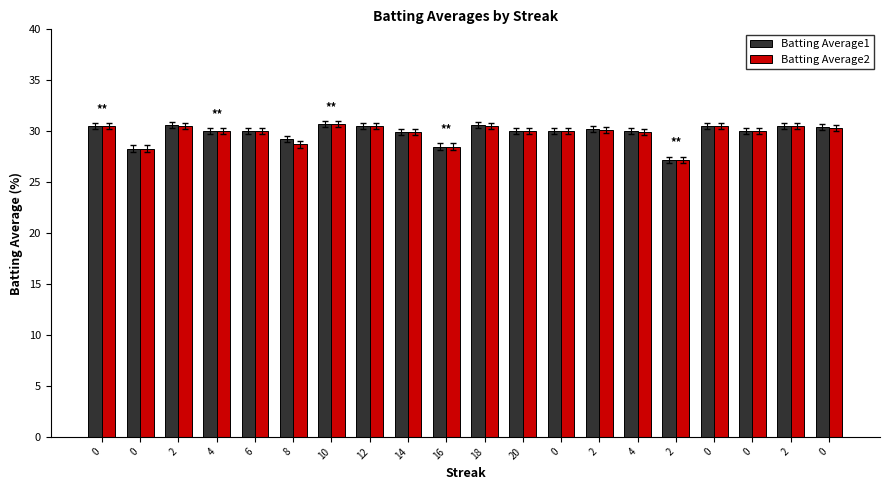

Which series has the widest spread of values?

Batting Average1